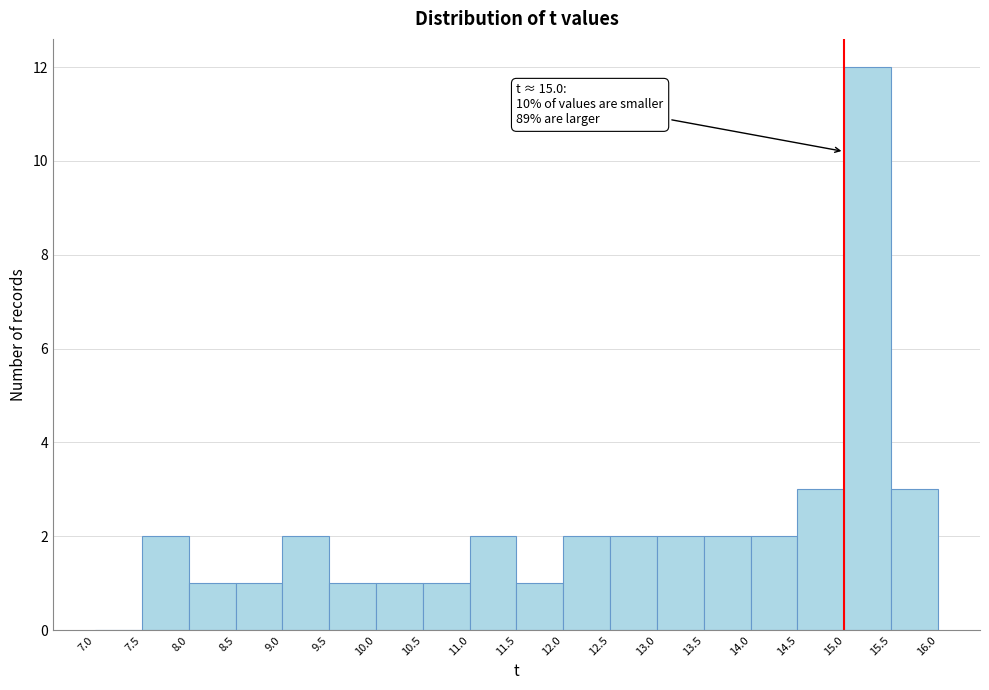

Over which range of the x-axis is the bar tallest?

15.0 to 15.5